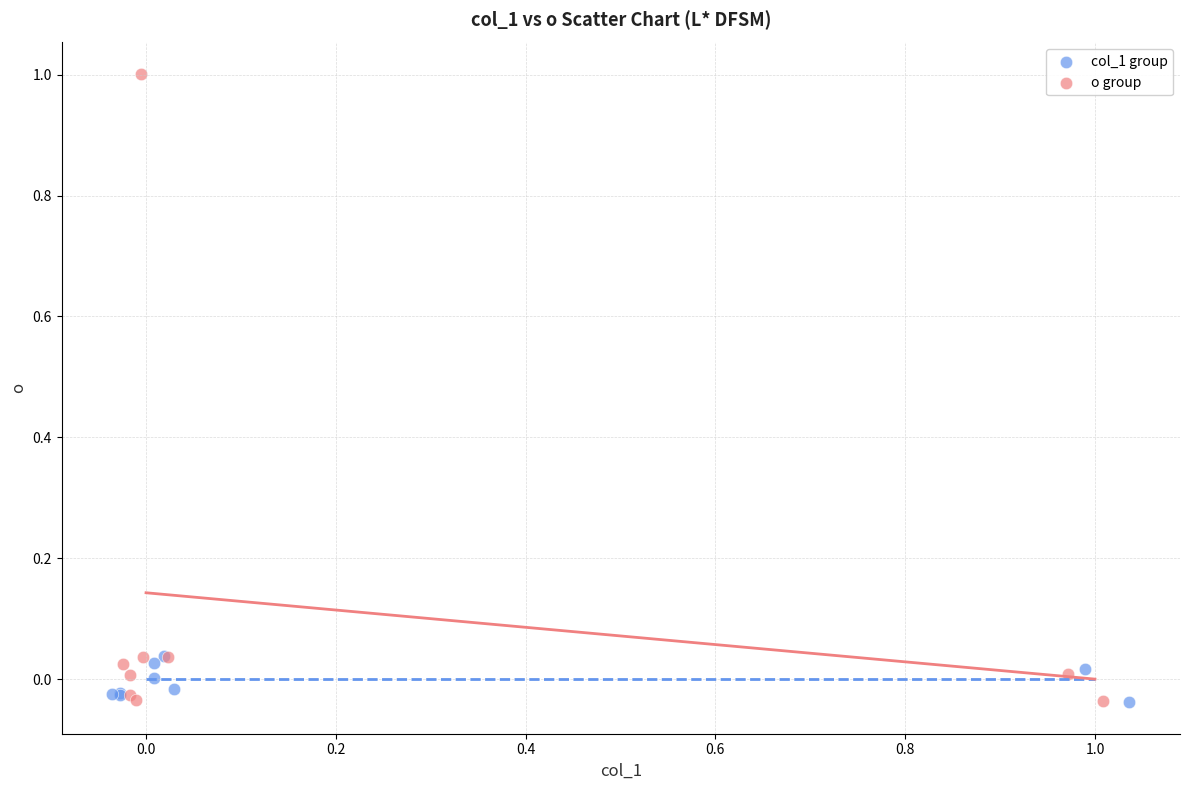

Which series has the widest spread of Y values?

o group